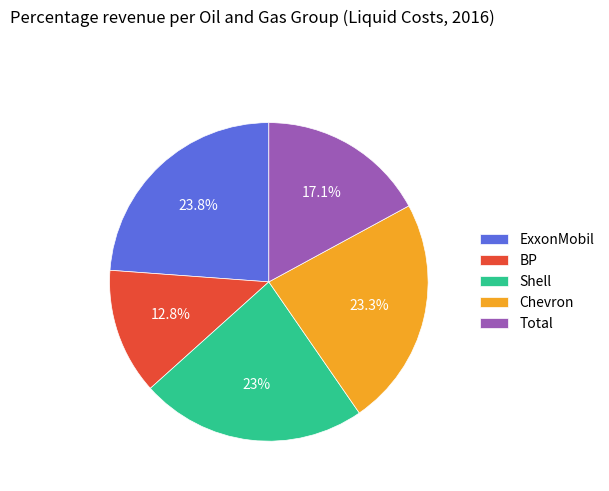

Is it true that BP is 18% of the pie?

False